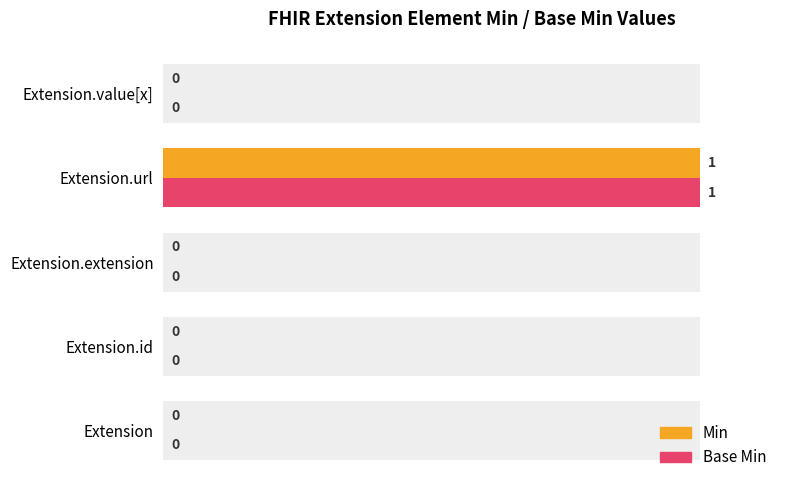

Count the number of data series in this chart.

2